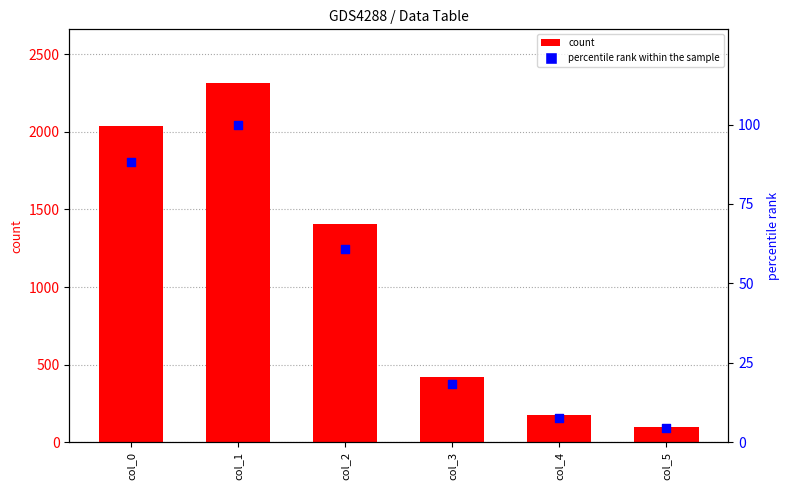

At how many categories does at least one series exceed 951?

3